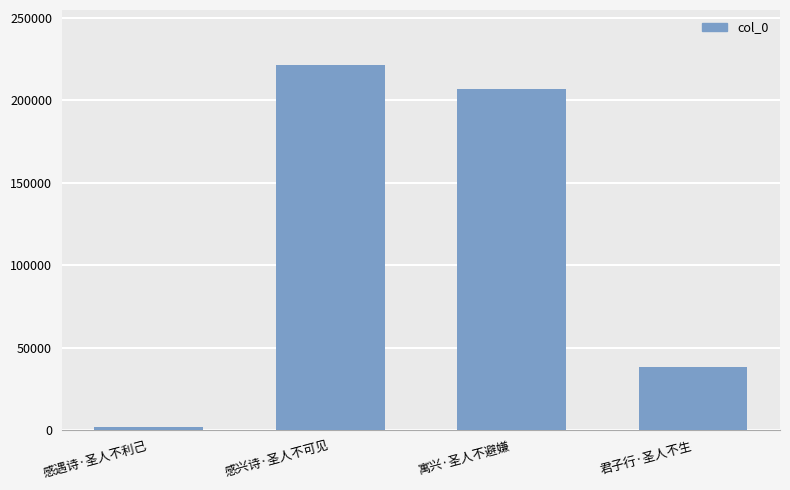

List the labels in order of value, smallest first.

感遇诗·圣人不利己, 君子行·圣人不生, 寓兴·圣人不避嫌, 感兴诗·圣人不可见